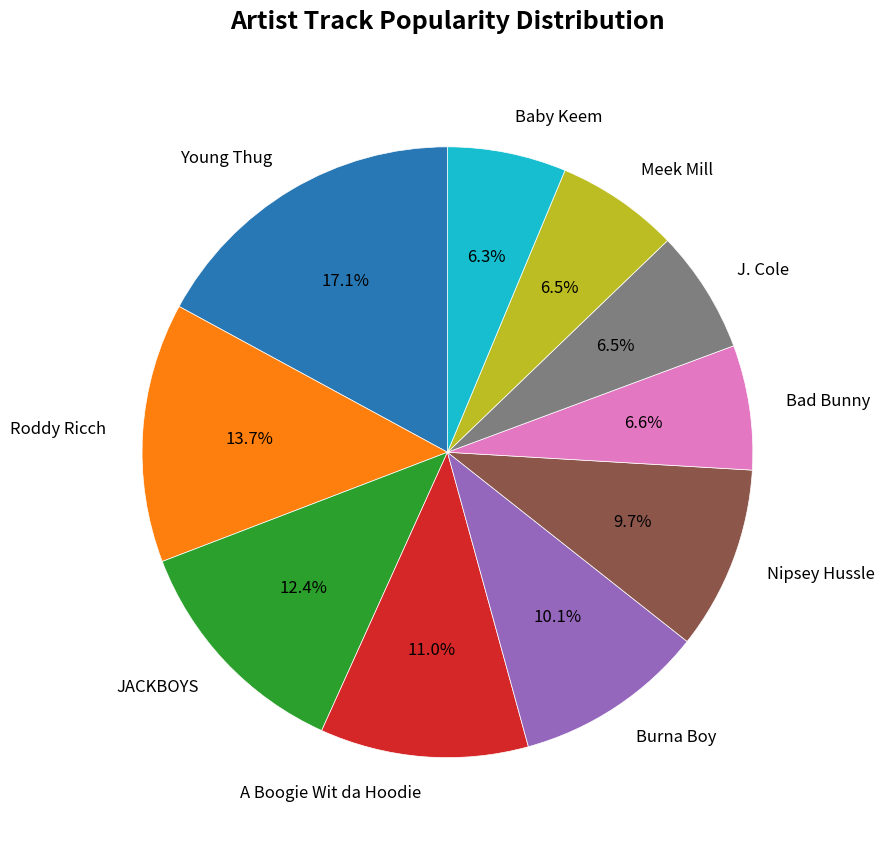

What portion of the pie excludes Young Thug?

82.9%